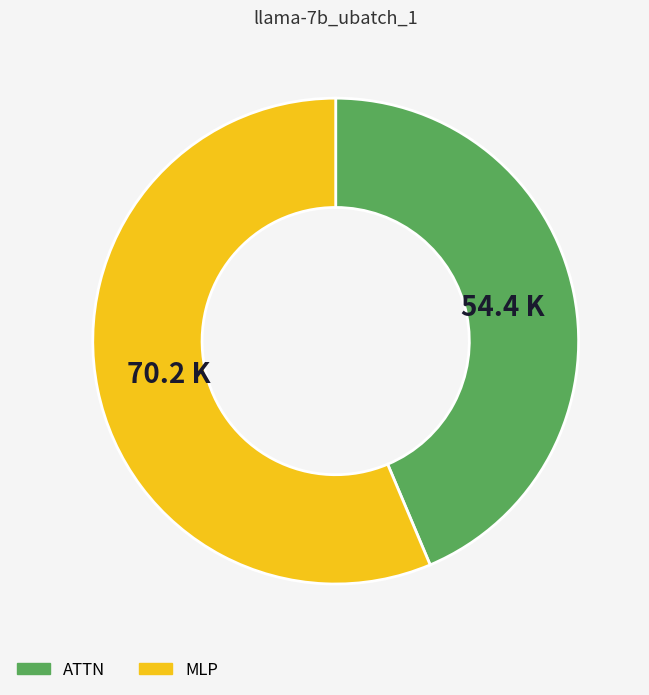

Is there any slice that represents more than half of the pie?

Yes